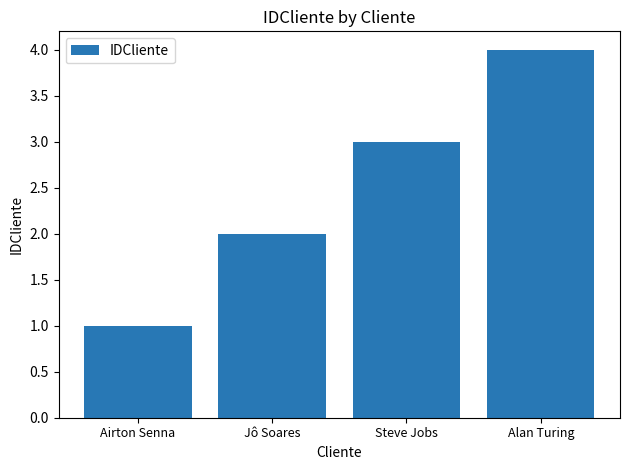

Reading left to right, list all the values displayed in this chart.

Airton Senna=1	Jô Soares=2	Steve Jobs=3	Alan Turing=4